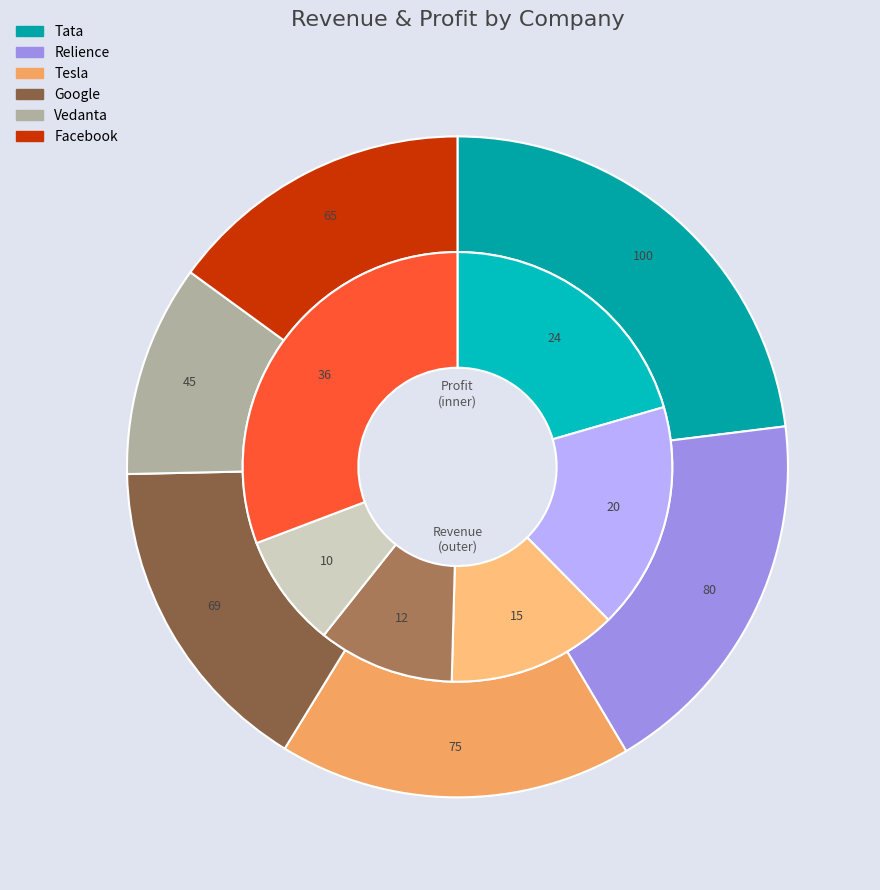

The Vedanta slice represents 2% of the pie. True or false?

False